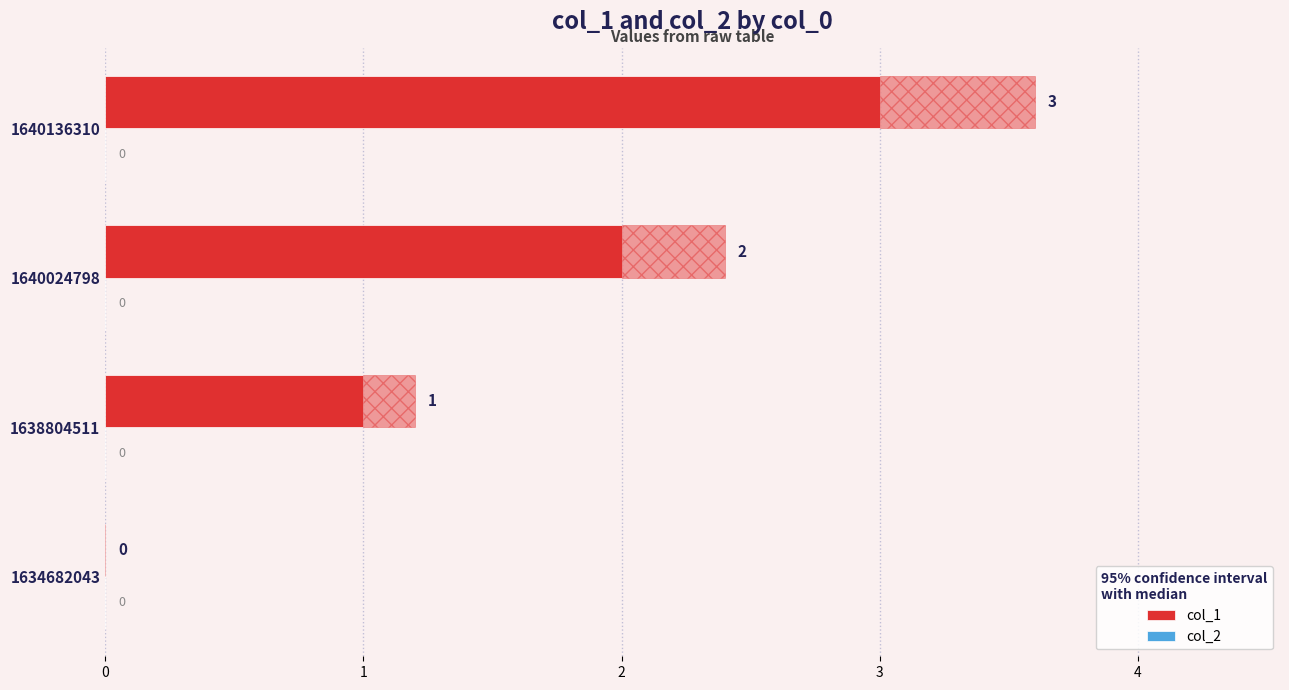

Which series changed the most between 0 and 2?

col_1